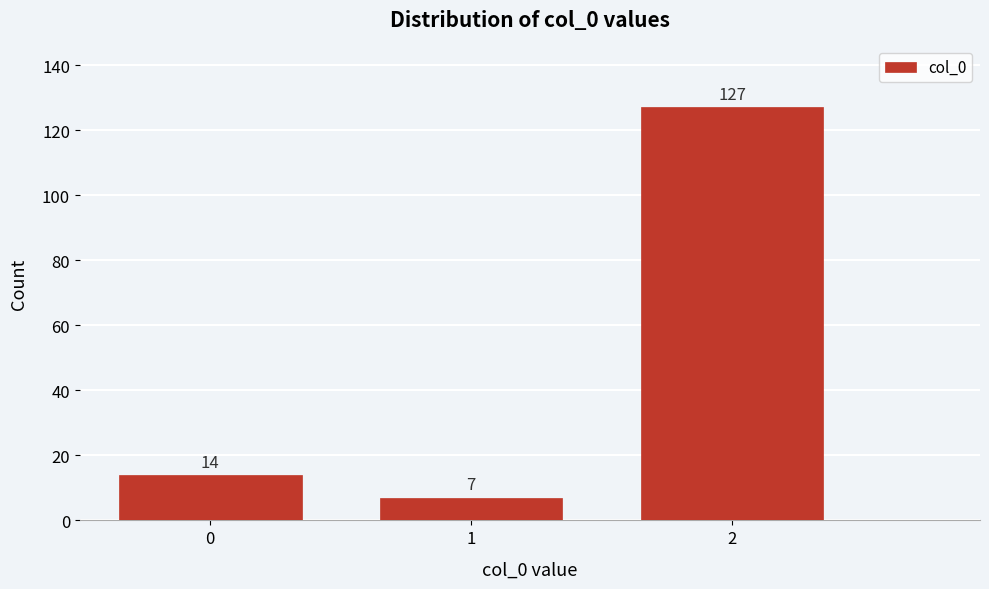

Reading right to left, extract all data points from this chart.

2=127	1=7	0=14